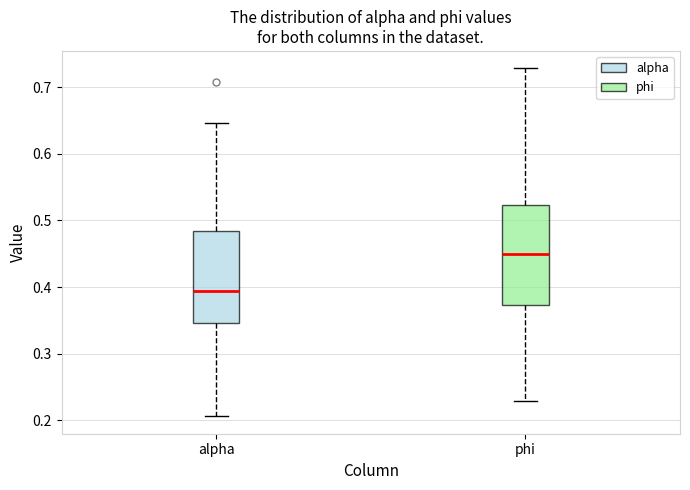

Which box's median line is the lowest?

alpha